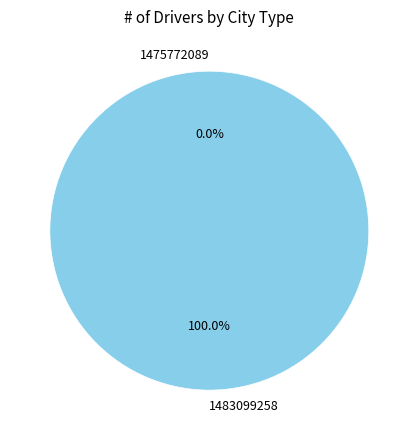

Count the number of slices in the pie.

2